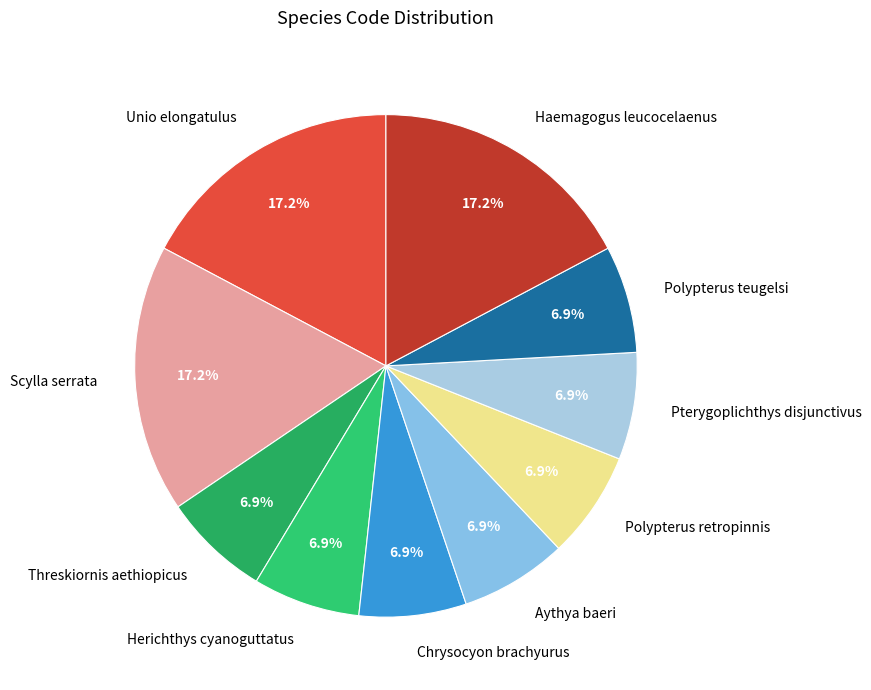

Between Threskiornis aethiopicus and Scylla serrata, which is larger?

Scylla serrata